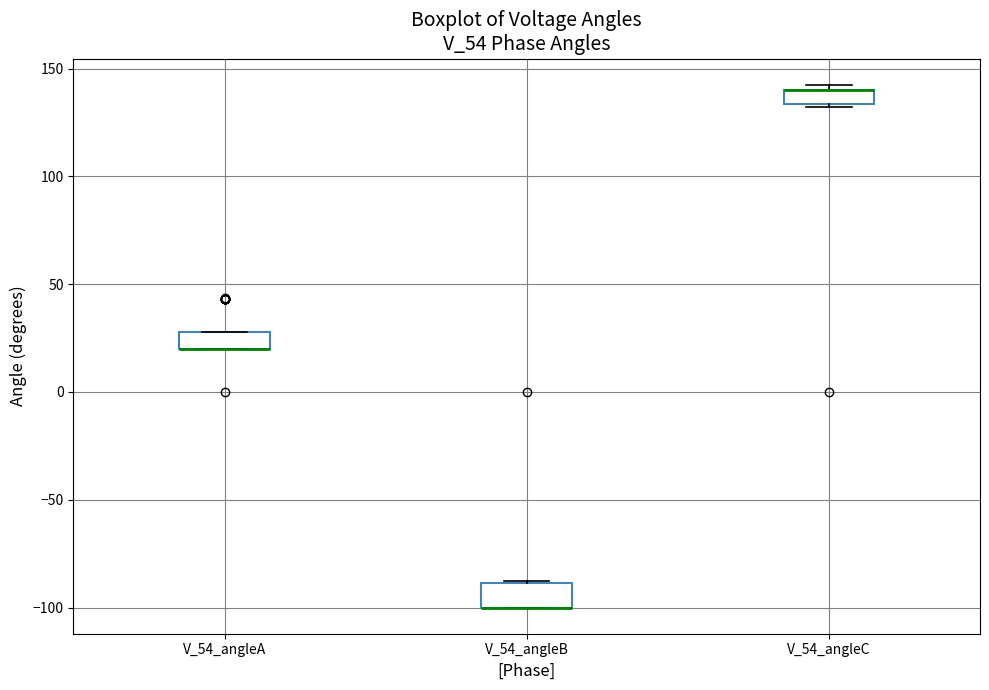

Where is the upper edge of the box for V_54_angleB on the y-axis? The values are not printed on the chart, so give them approximately, as read against the axis.

-90